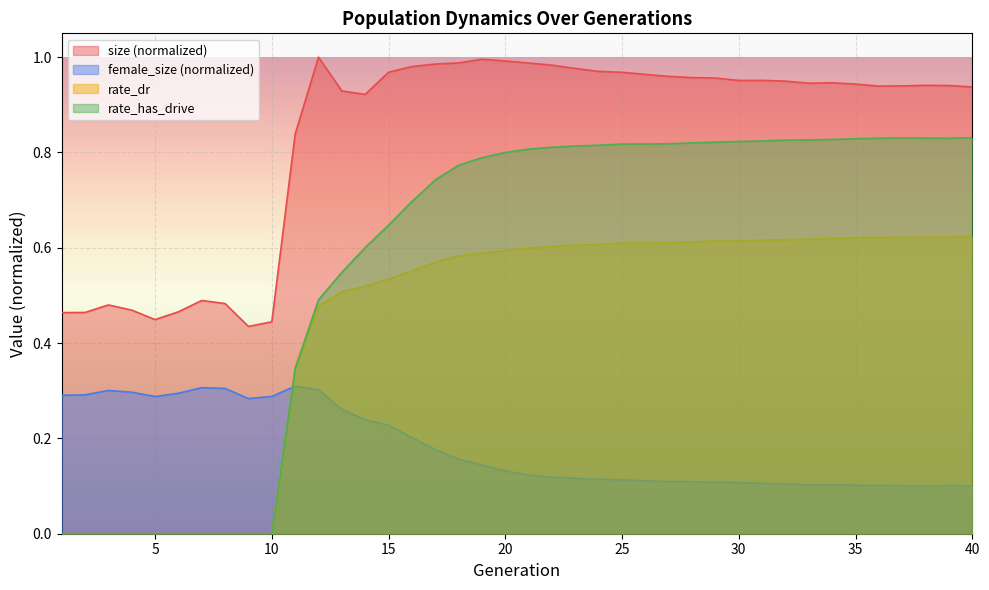

Reading left to right, transcribe all the data shown in this chart.

size: 0.5	0.5	0.5	0.5	0.4	0.5	0.5	0.5	0.4	0.4	0.8	1.0	0.9	0.9	1.0	1.0	1.0	1.0	1.0	1.0	1.0	1.0	1.0	1.0	1.0	1.0	1.0	1.0	1.0	1.0	1.0	0.9	0.9	0.9	0.9	0.9	0.9	0.9	0.9	0.9
female_size: 0.3	0.3	0.3	0.3	0.3	0.3	0.3	0.3	0.3	0.3	0.3	0.3	0.3	0.2	0.2	0.2	0.2	0.2	0.1	0.1	0.1	0.1	0.1	0.1	0.1	0.1	0.1	0.1	0.1	0.1	0.1	0.1	0.1	0.1	0.1	0.1	0.1	0.1	0.1	0.1
rate_dr: 0.0	0.0	0.0	0.0	0.0	0.0	0.0	0.0	0.0	0.0	0.3	0.5	0.5	0.5	0.5	0.6	0.6	0.6	0.6	0.6	0.6	0.6	0.6	0.6	0.6	0.6	0.6	0.6	0.6	0.6	0.6	0.6	0.6	0.6	0.6	0.6	0.6	0.6	0.6	0.6
rate_has_drive: 0.0	0.0	0.0	0.0	0.0	0.0	0.0	0.0	0.0	0.0	0.3	0.5	0.5	0.6	0.6	0.7	0.7	0.8	0.8	0.8	0.8	0.8	0.8	0.8	0.8	0.8	0.8	0.8	0.8	0.8	0.8	0.8	0.8	0.8	0.8	0.8	0.8	0.8	0.8	0.8